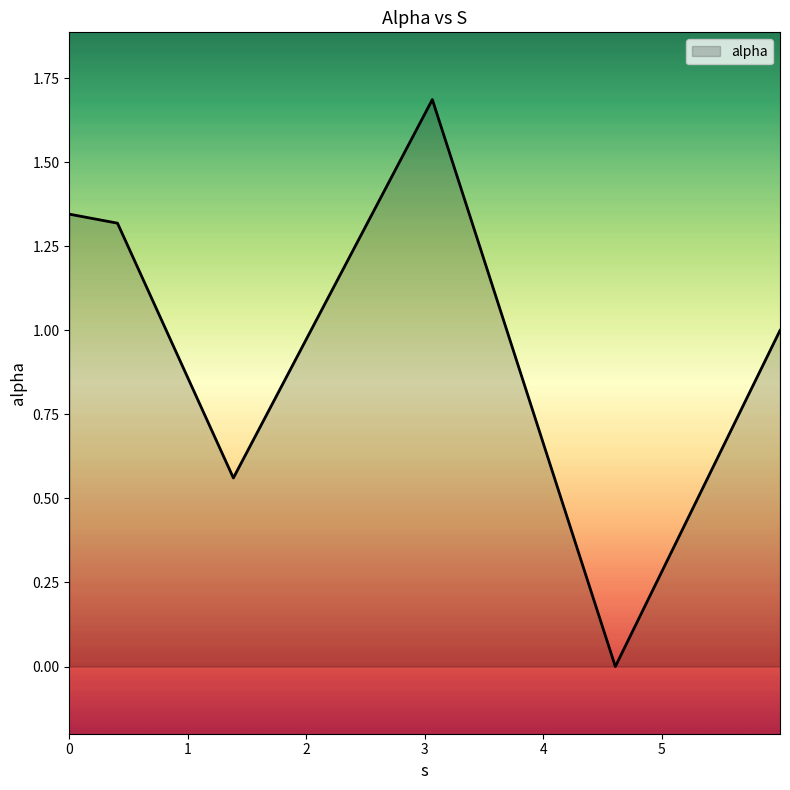

What is the maximum value shown in the chart?

1.7